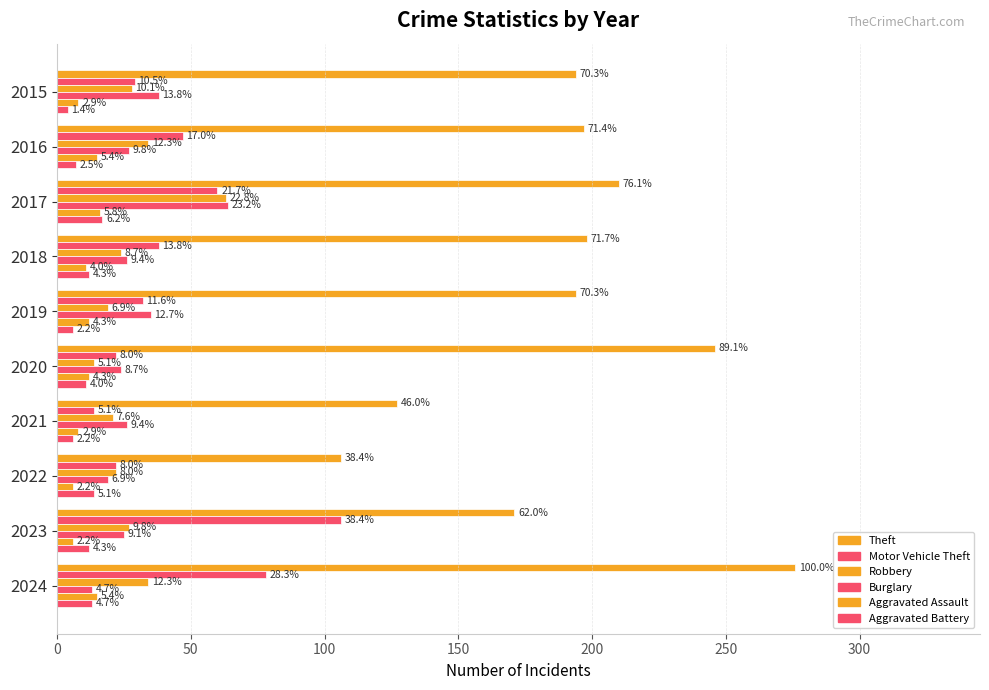

What is the value of the Burglary bar at the 2nd from the left?

27